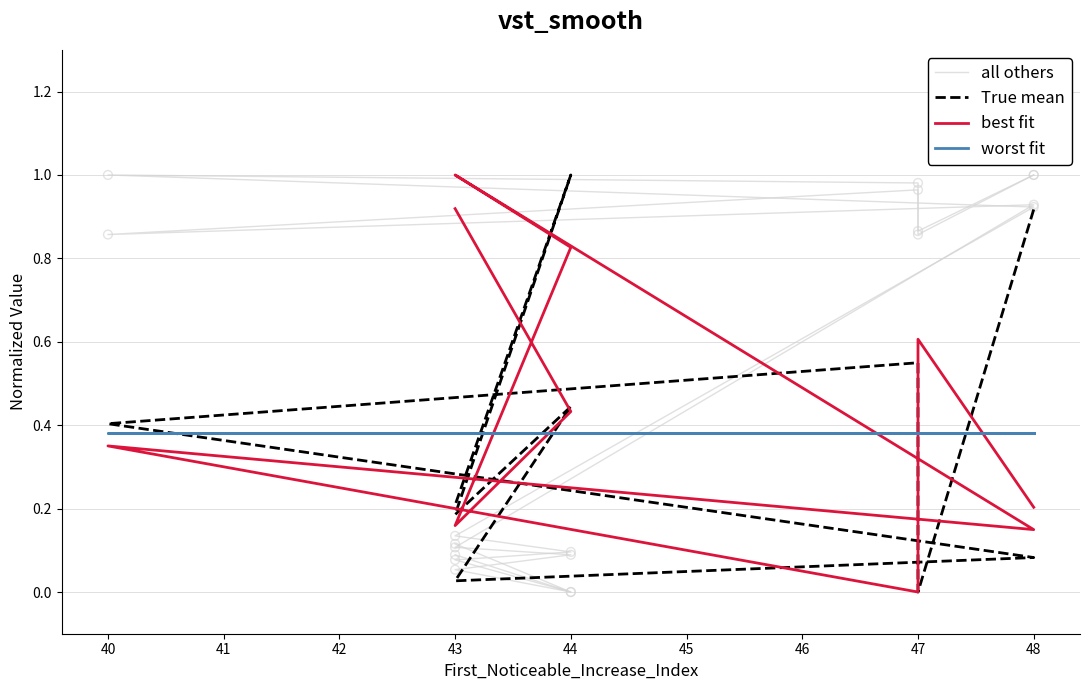

At how many categories does at least one series exceed 0?

10